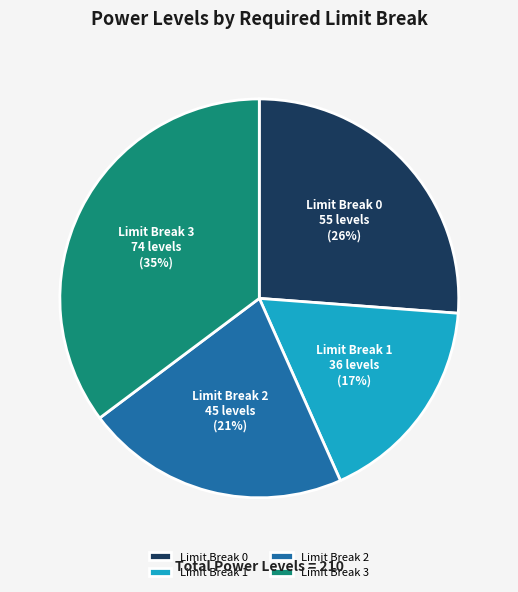

Which slice is the largest?

Limit Break 3